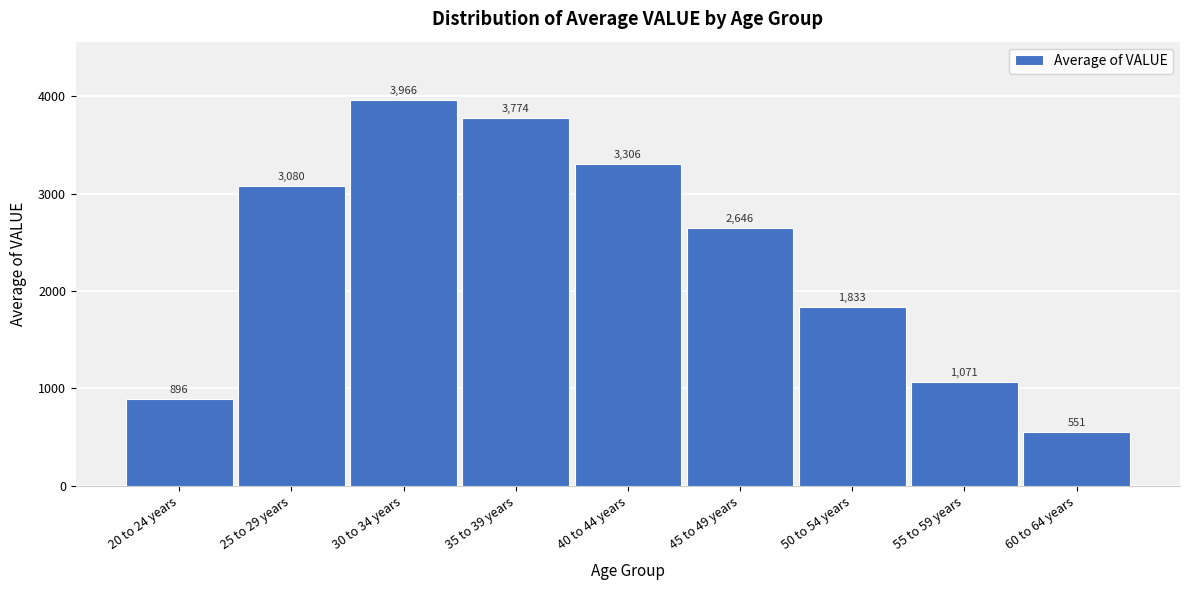

What is the label of the 6th bar from the right?

35 to 39 years